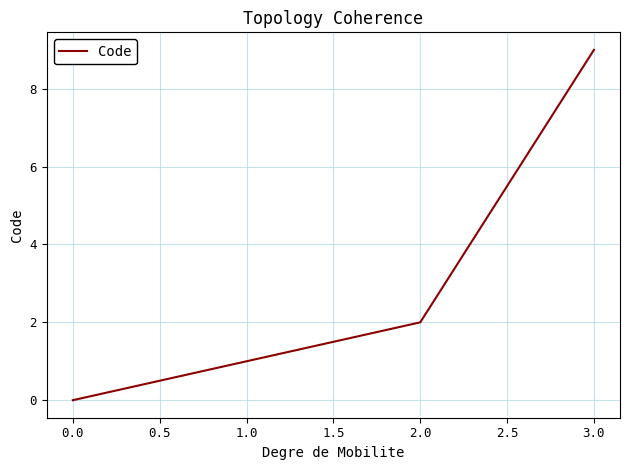

What is the change in value from 0.0 to 3.0?

+9